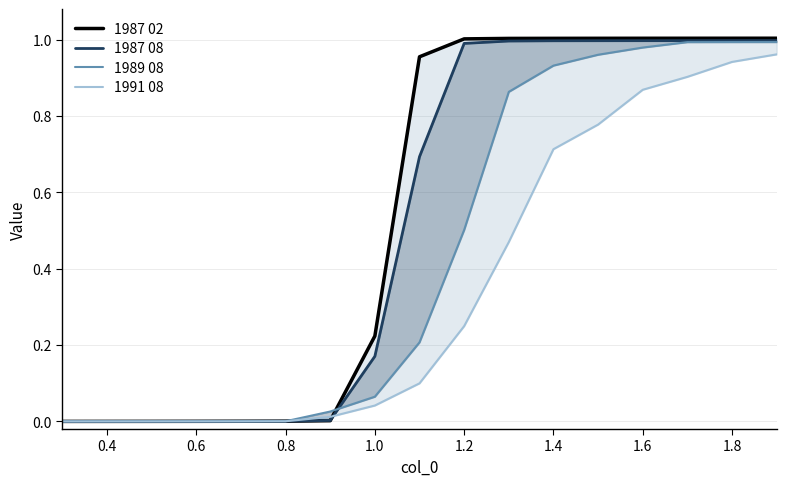

Is the value of 1987 08 at 14 greater than the value of 1989 08 at 16?

Yes